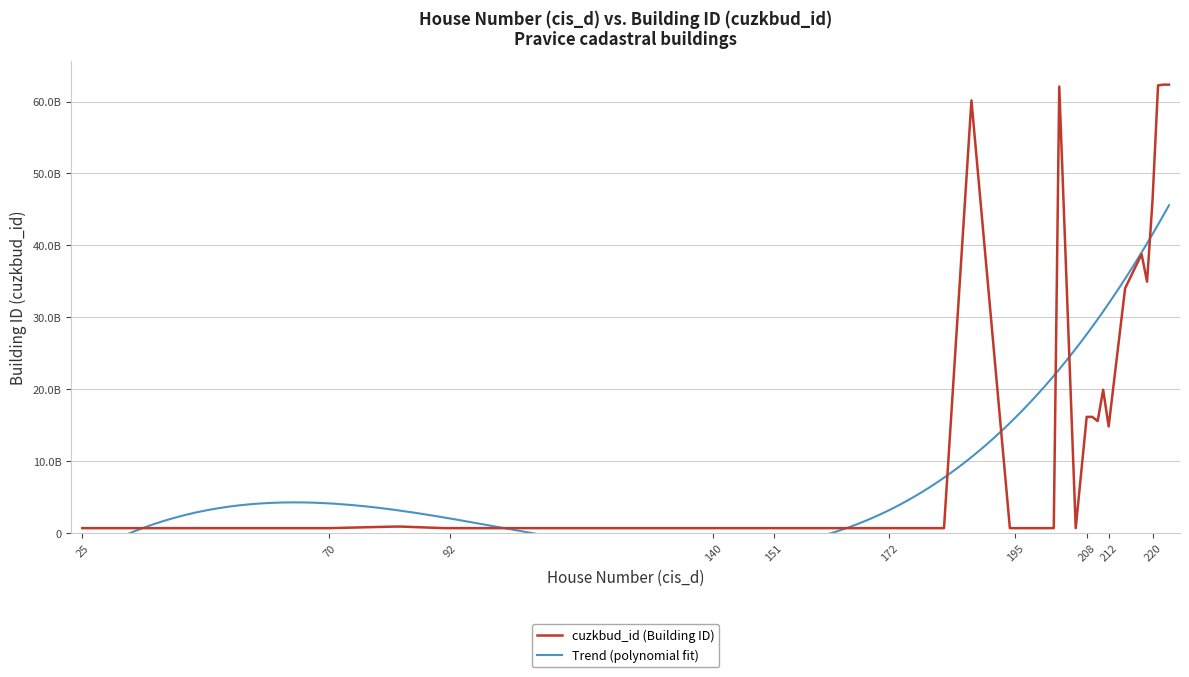

True or false: there are more than 2 points higher than both neighbors.

True